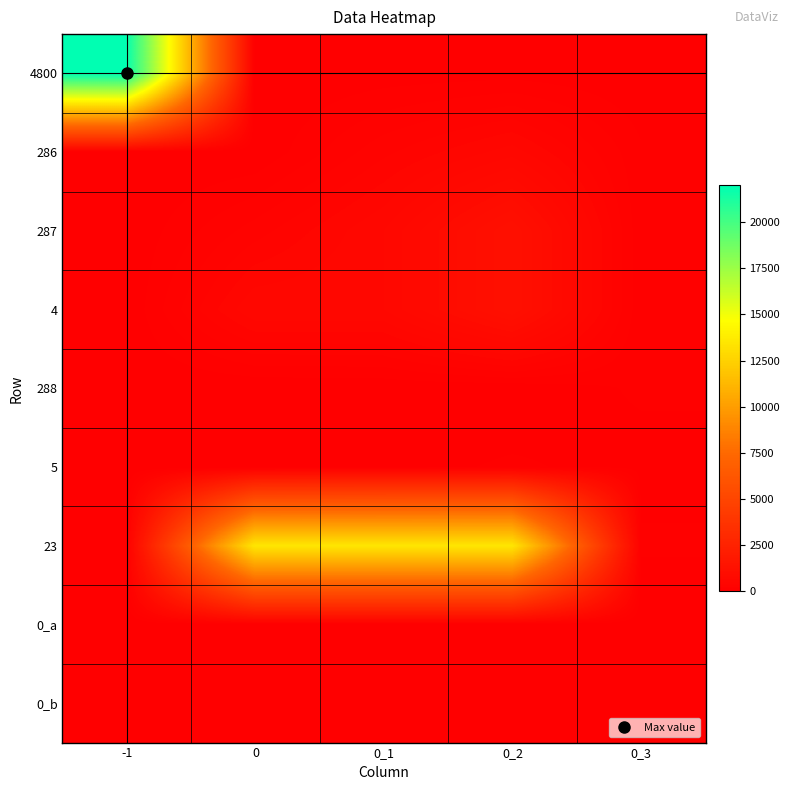

At -1, list the series in order from smallest to largest.

286, 287, 4, 23, 0_a, 0_b, 288, 5, 4800